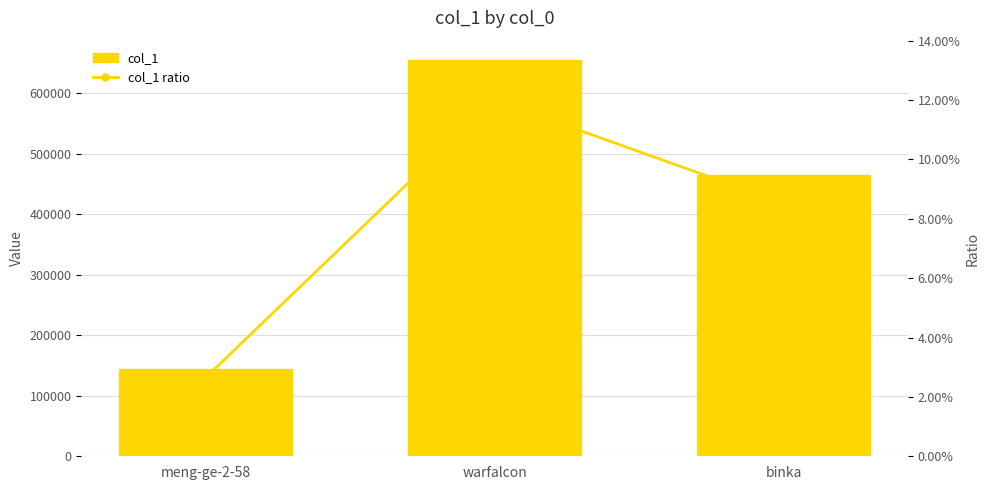

The col_1 series shows 58370.5 at meng-ge-2-58. True or false?

False